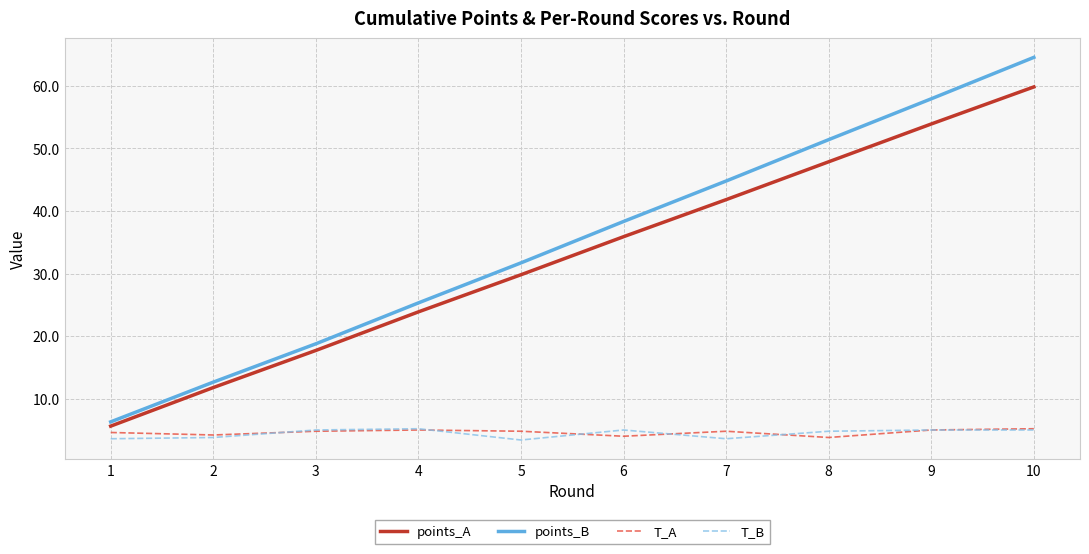

What is the maximum value for points_A?

59.8